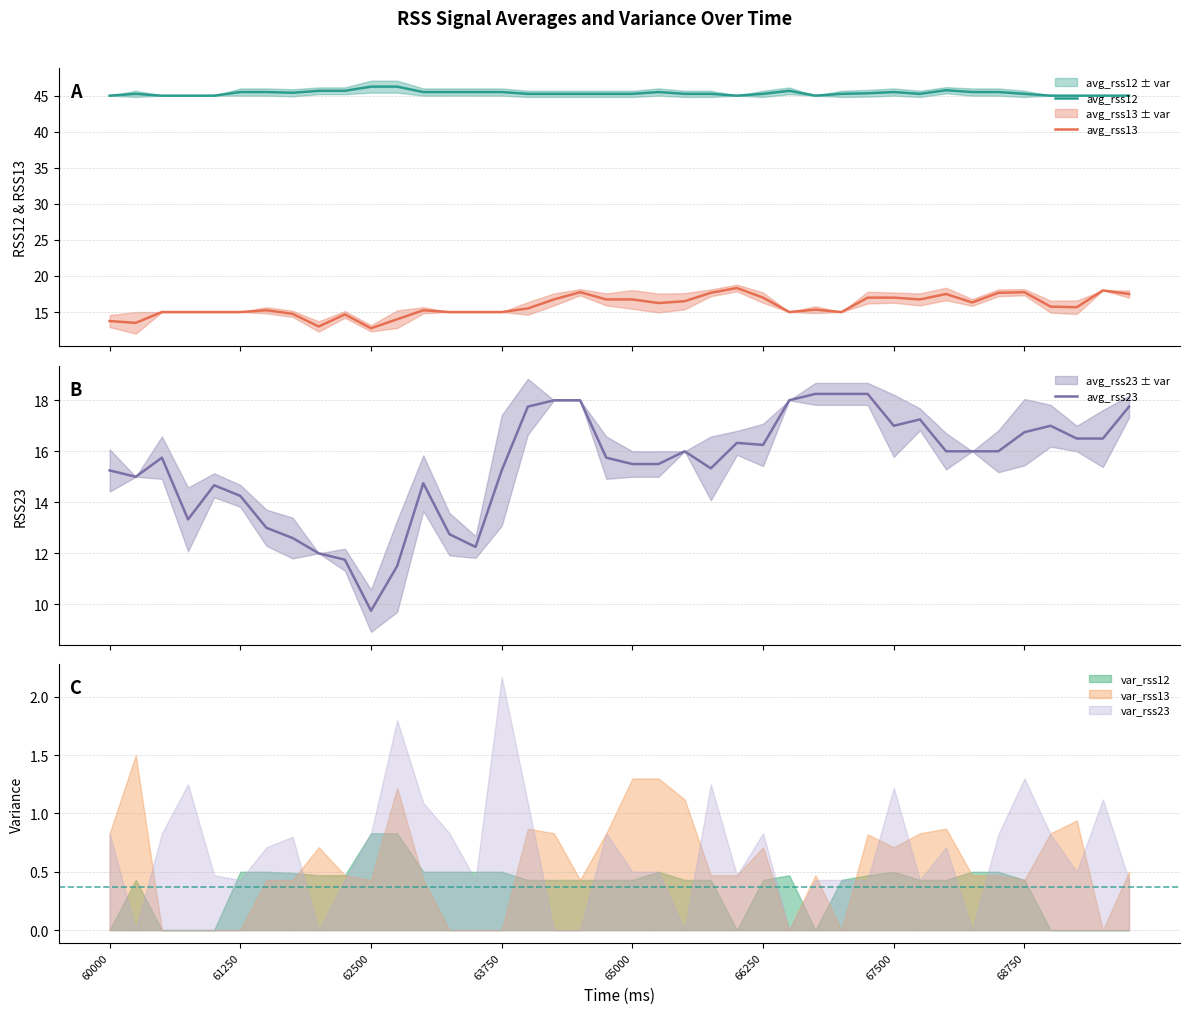

True or false: avg_rss12 and avg_rss13 cross at least once.

False